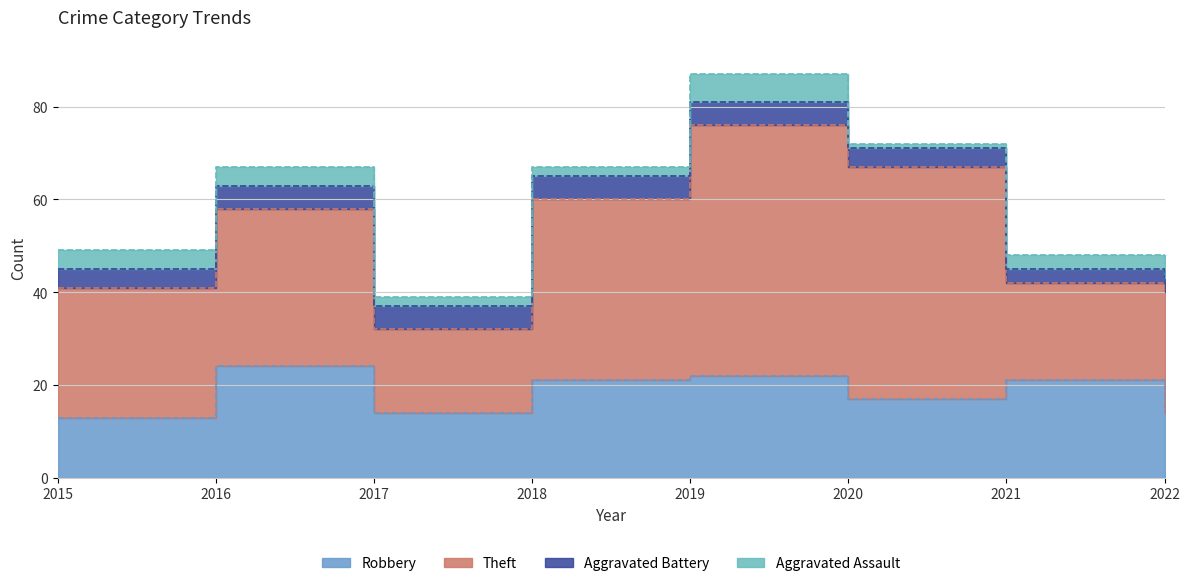

The Robbery series shows 21 at 2018. True or false?

True